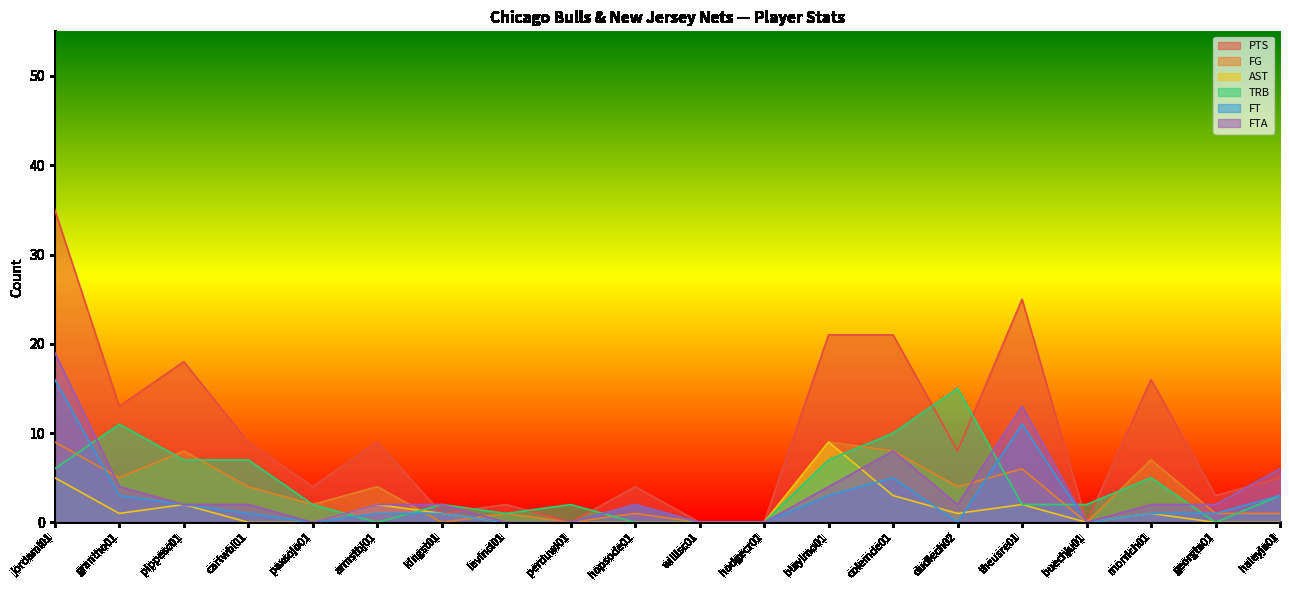

Reading left to right, list all the values displayed in this chart.

PTS: 35	13	18	9	4	9	1	2	0	4	0	0	21	21	8	25	0	16	3	5
FG: 9	5	8	4	2	4	0	1	0	1	0	0	9	8	4	6	0	7	1	1
AST: 5	1	2	0	0	2	1	0	0	0	0	0	9	3	1	2	0	1	0	0
TRB: 6	11	7	7	2	0	2	1	2	0	0	0	7	10	15	2	2	5	0	3
FT: 16	3	2	1	0	1	1	0	0	2	0	0	3	5	0	11	0	1	1	3
FTA: 19	4	2	2	0	2	2	0	0	2	0	0	4	8	2	13	0	2	2	6